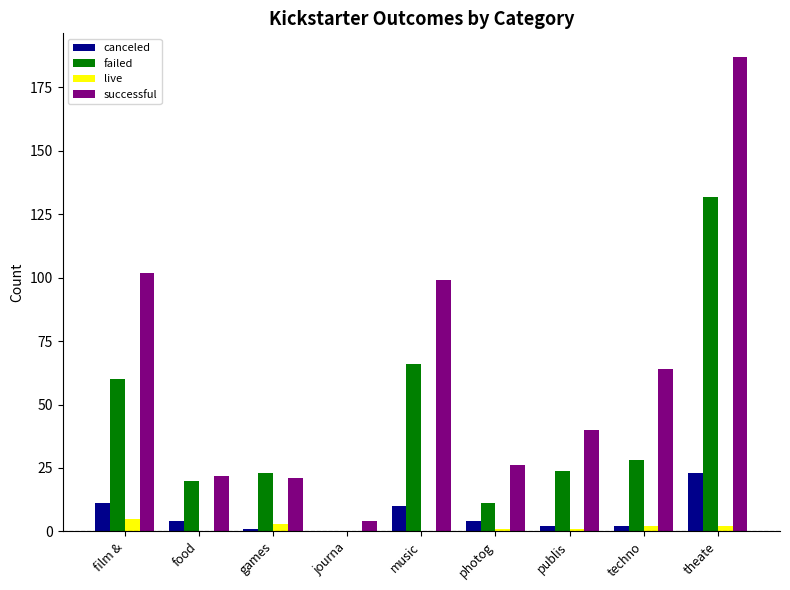

Between journa and techno, which series saw the biggest shift?

successful